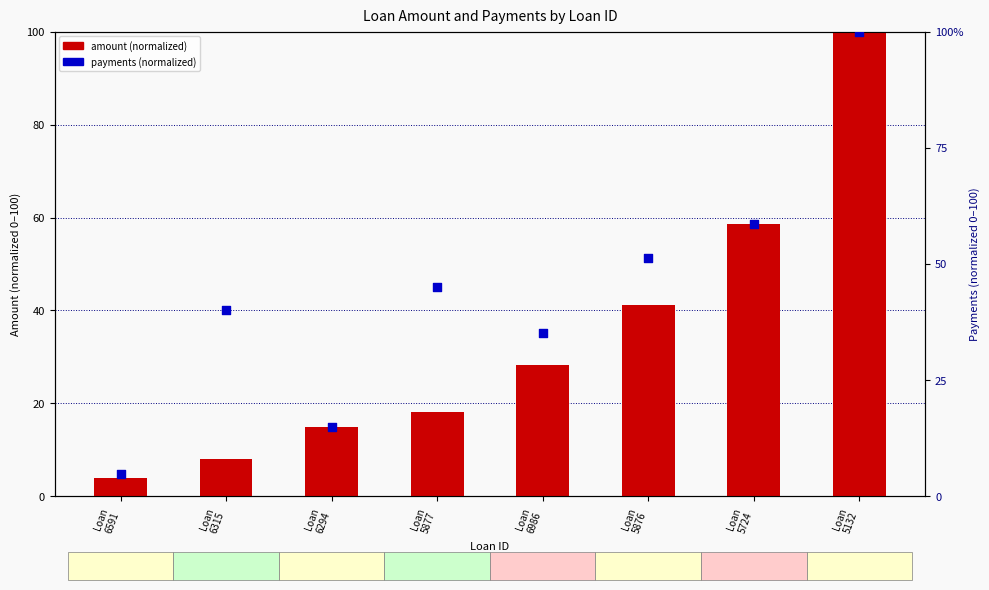

Which series contains the lowest Y value?

amount